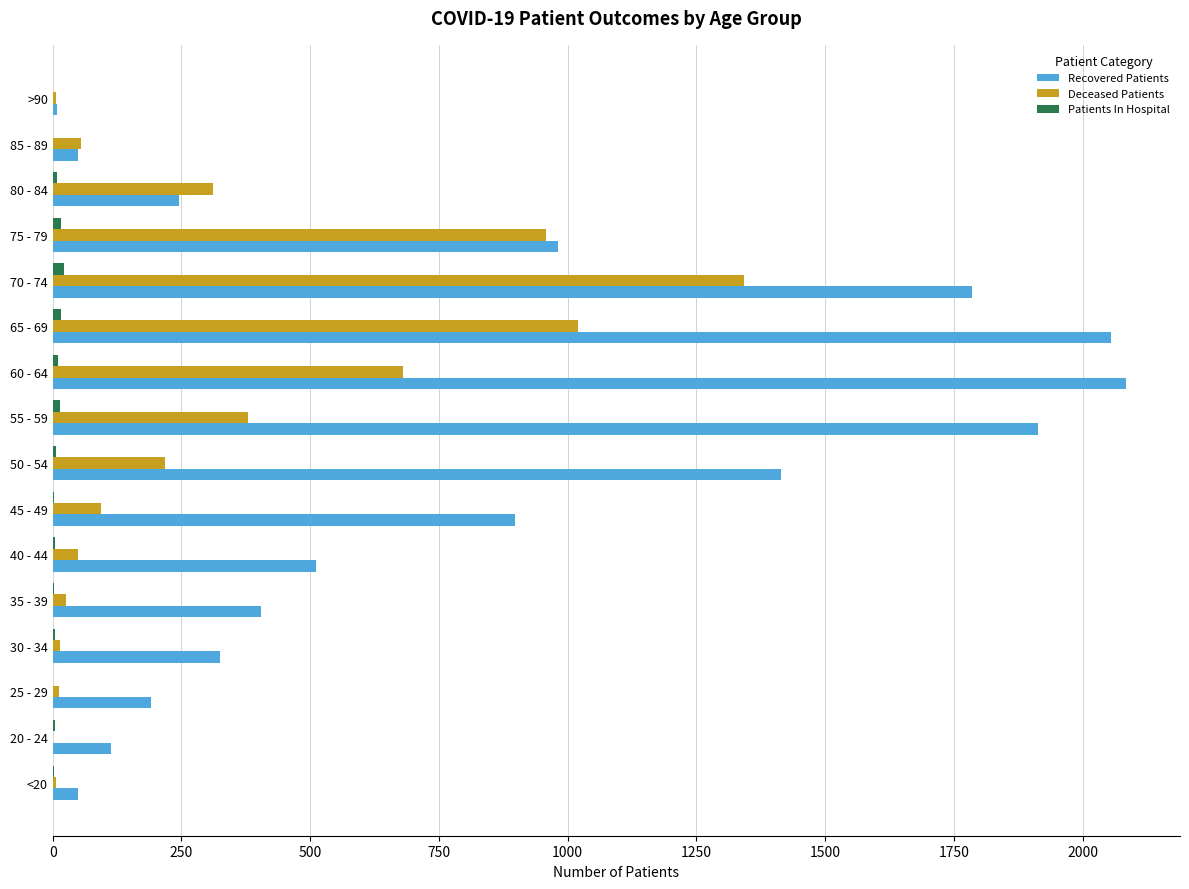

Where is Recovered Patients nearest to the value 1047?

75 - 79